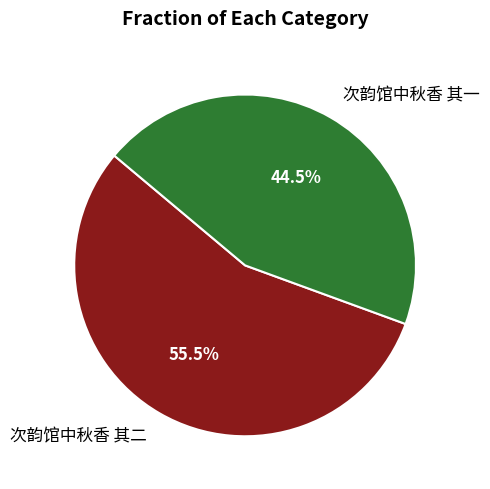

Is 次韵馆中秋香 其二 the majority of the pie?

Yes